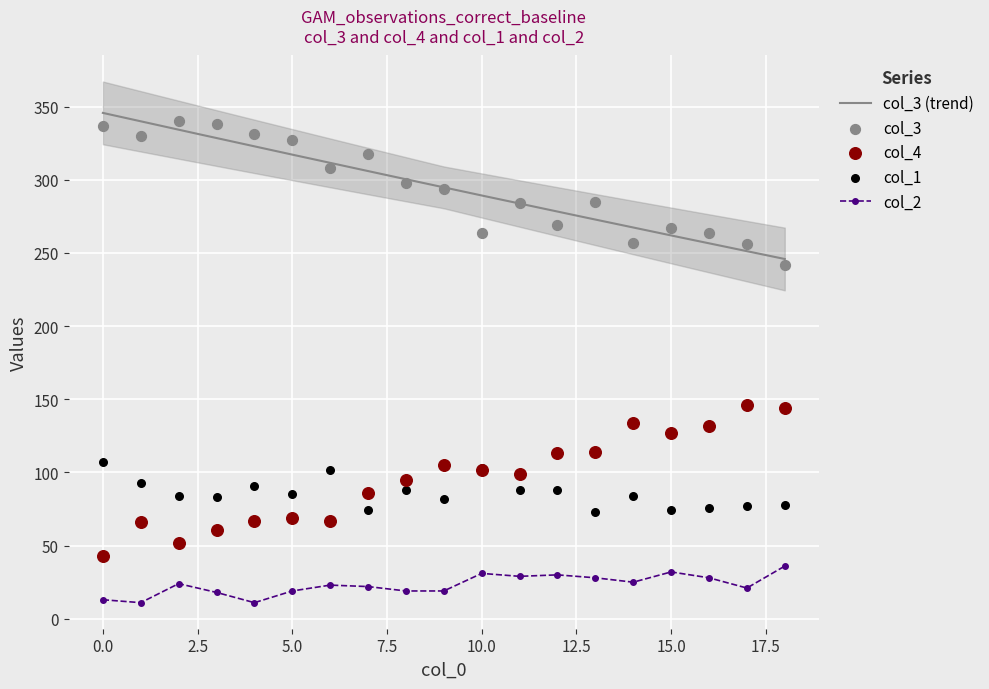

Which series has the widest spread of Y values?

col_4